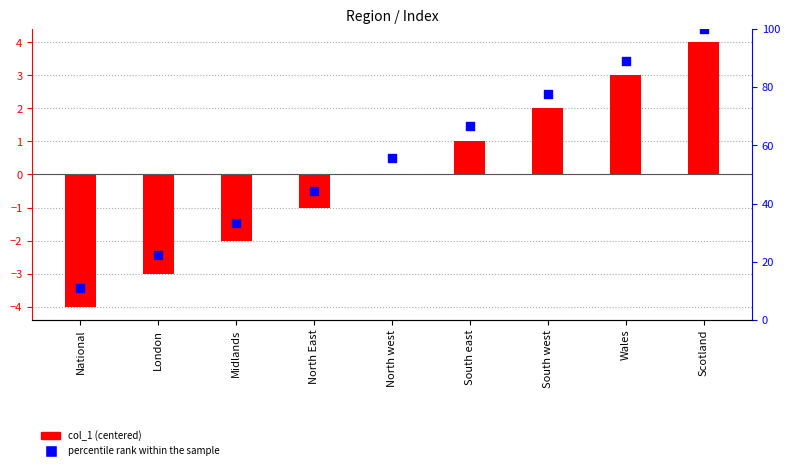

Which series has the largest total across all categories?

percentile rank within the sample